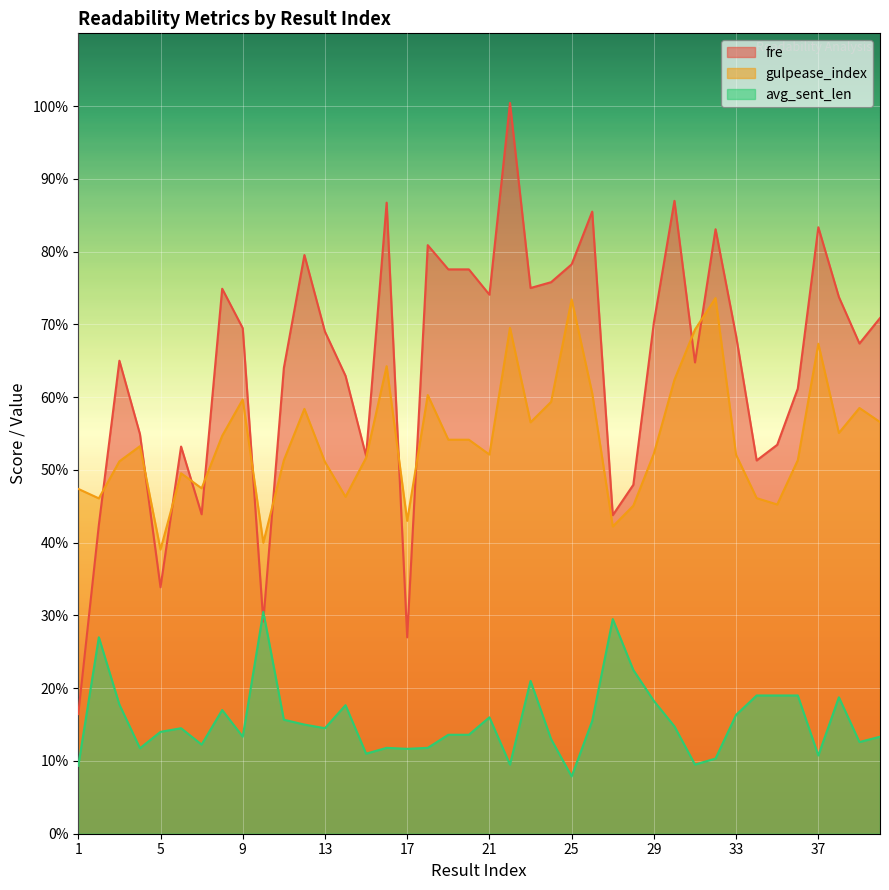

At which category does gulpease_index reach its first local peak?

4